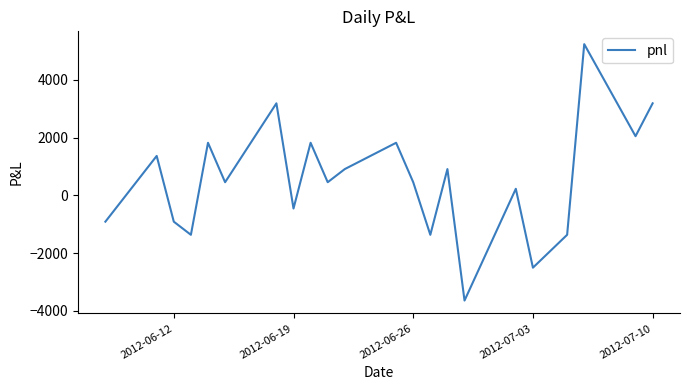

How many positive values are there?

14